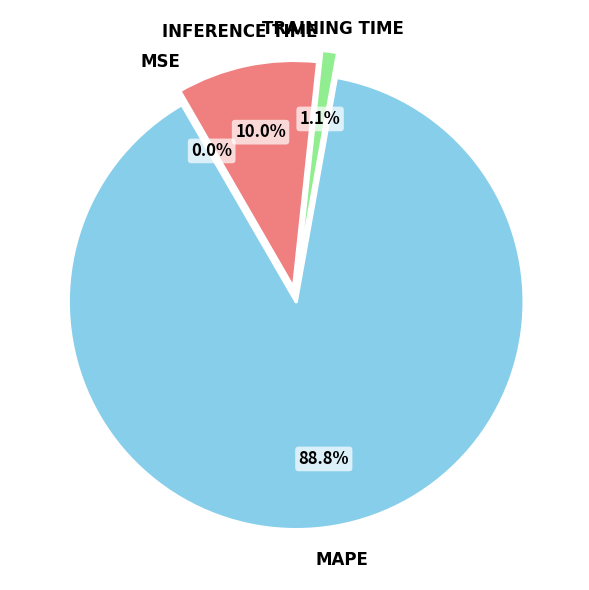

Does any single category account for the majority?

Yes